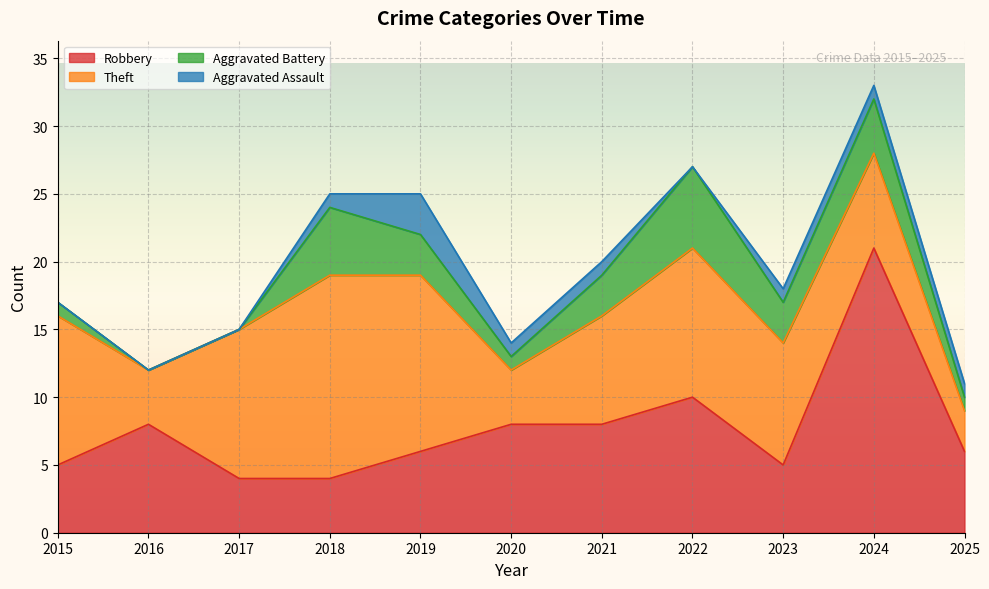

At which label does Theft first exceed 9?

2015